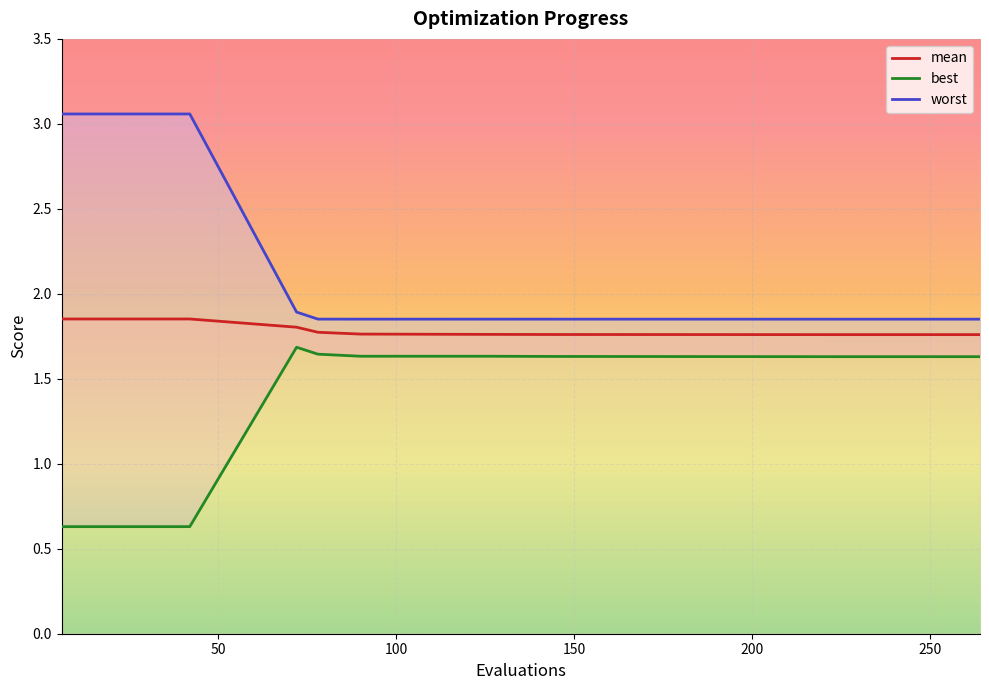

The worst_line series shows 2.9 at 9. True or false?

False